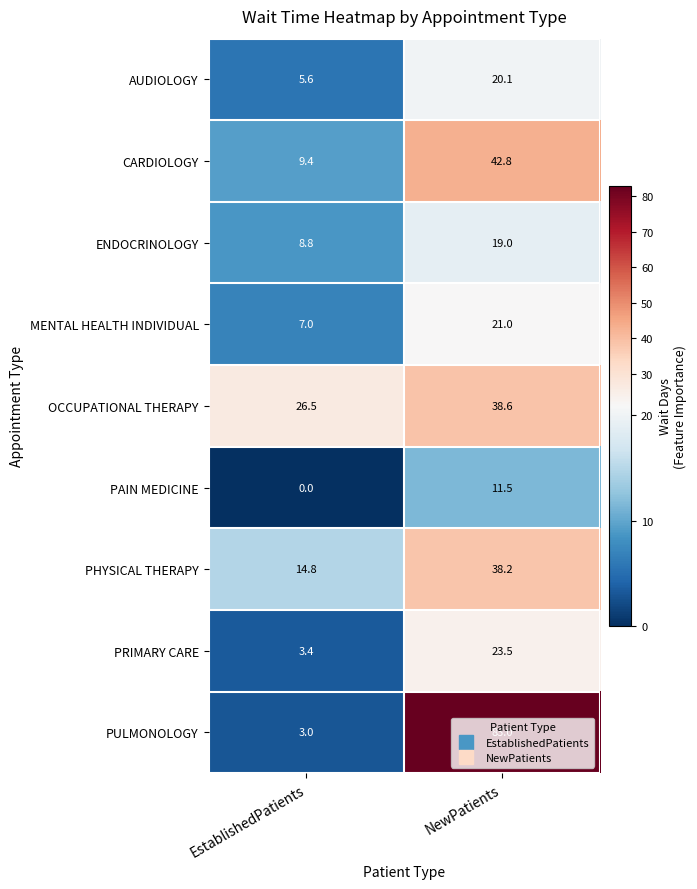

At how many categories does at least one series exceed 57?

1